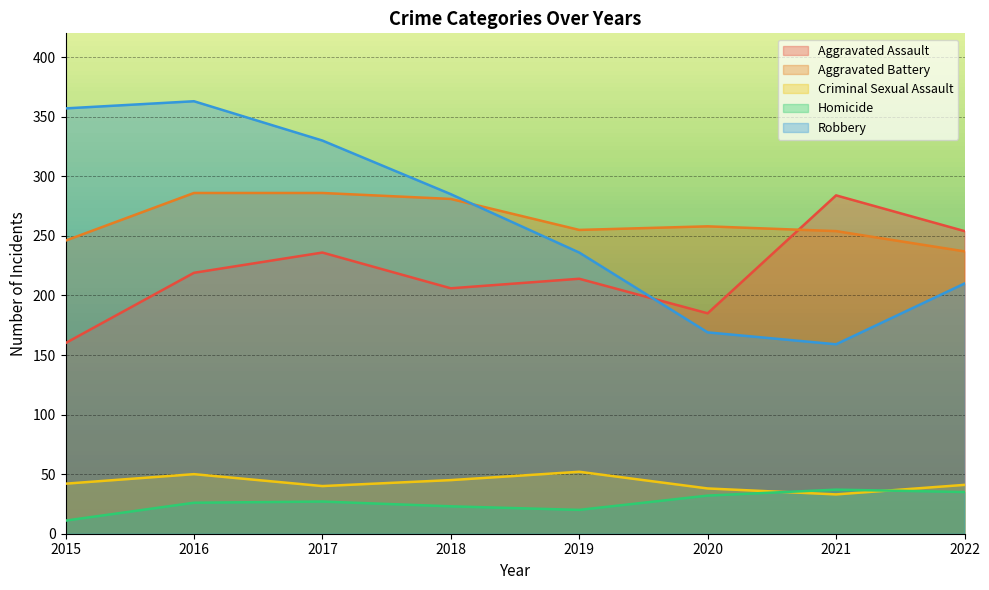

At which category is the sum across all series the highest?

2016